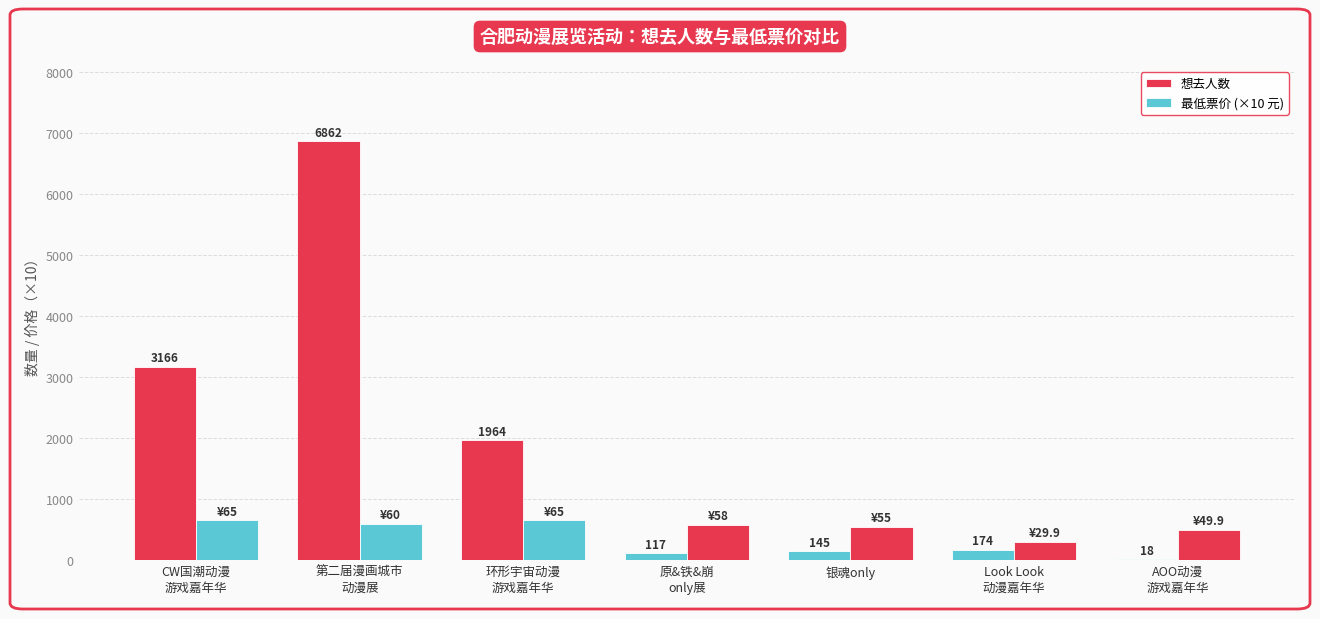

What is the label of the 3rd bar from the right?

银魂only